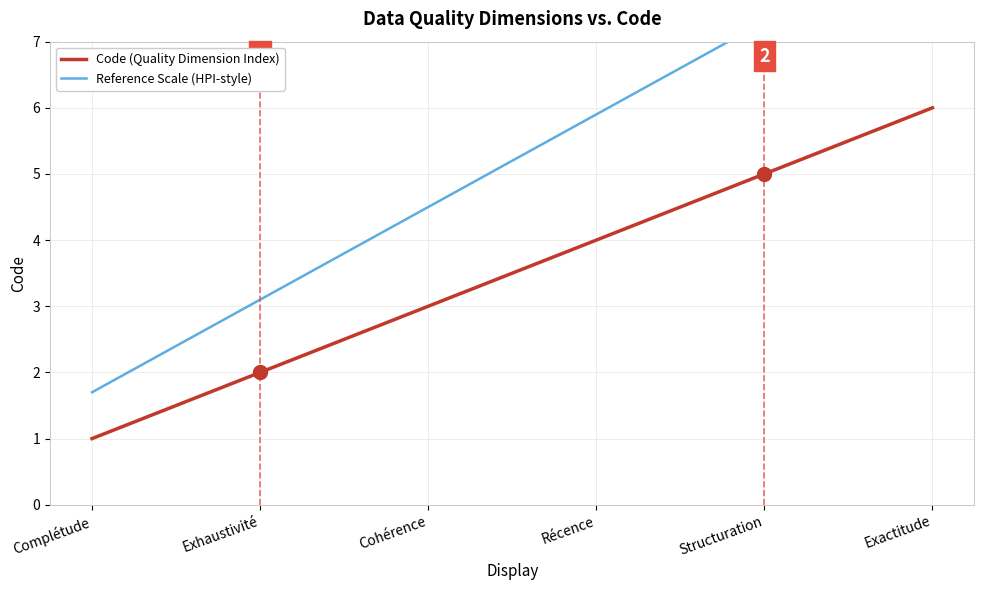

What is the sum of all Code (Quality Dimension Index) values?

21